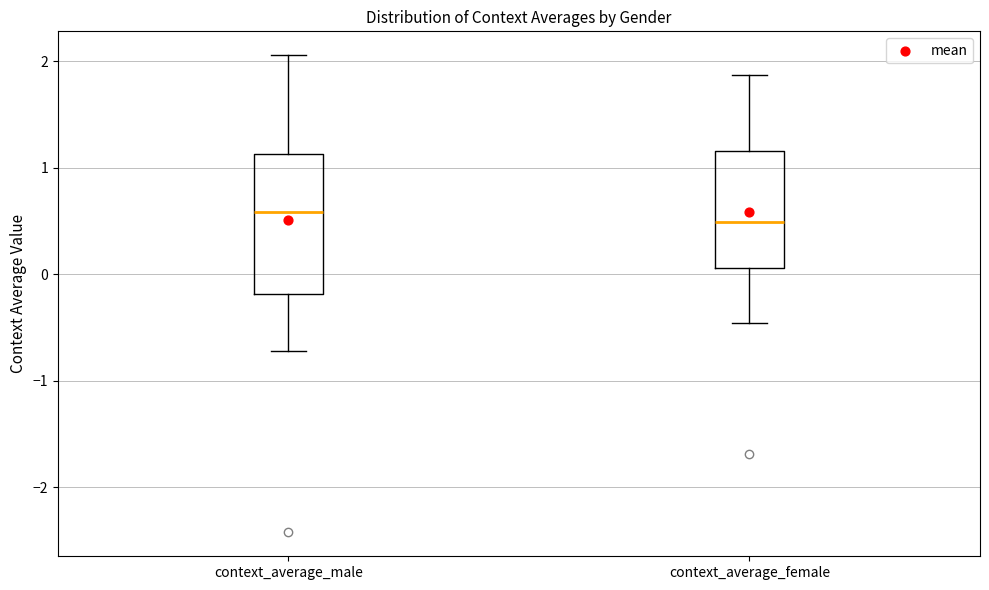

Reading left to right, transcribe this box plot: for each box, give where its median line is, the range the box spans, and where its two whiskers end, as read against the y-axis. The values are not printed on the chart, so give them approximately, as read against the axis.

context_average_male: median 0.6, box -0.2 to 1.1, whiskers -0.7 to 2.1
context_average_female: median 0.5, box 0.1 to 1.2, whiskers -0.5 to 1.9